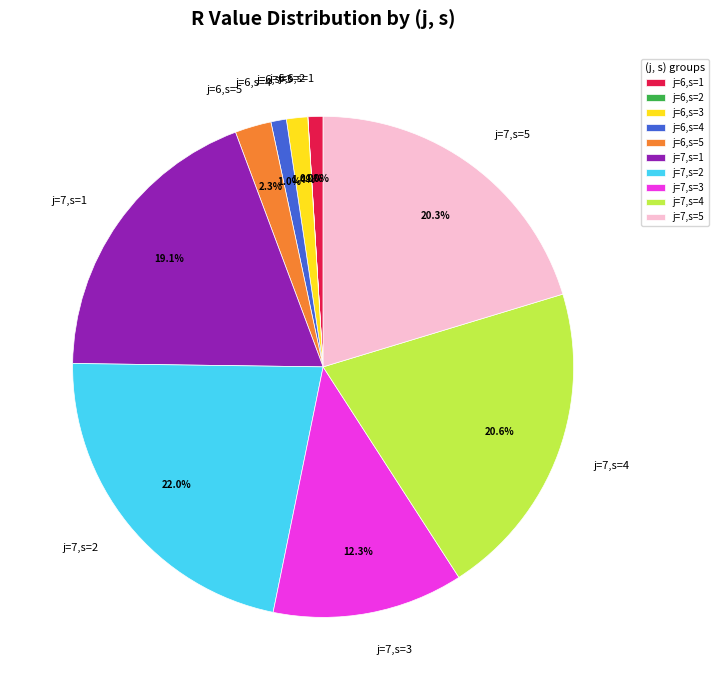

To the nearest percent, what is the difference between the largest and smallest slice percentages?

22%